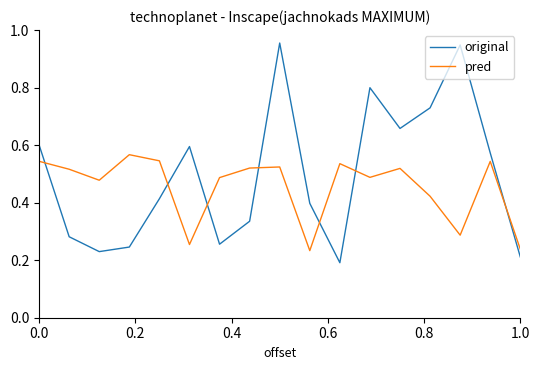

Rank the series by their average value, from lowest to highest.

pred, original